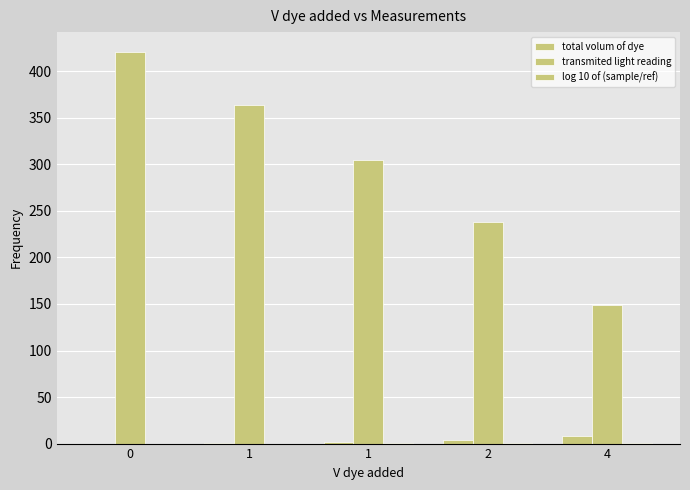

How many groups of bars are there?

5